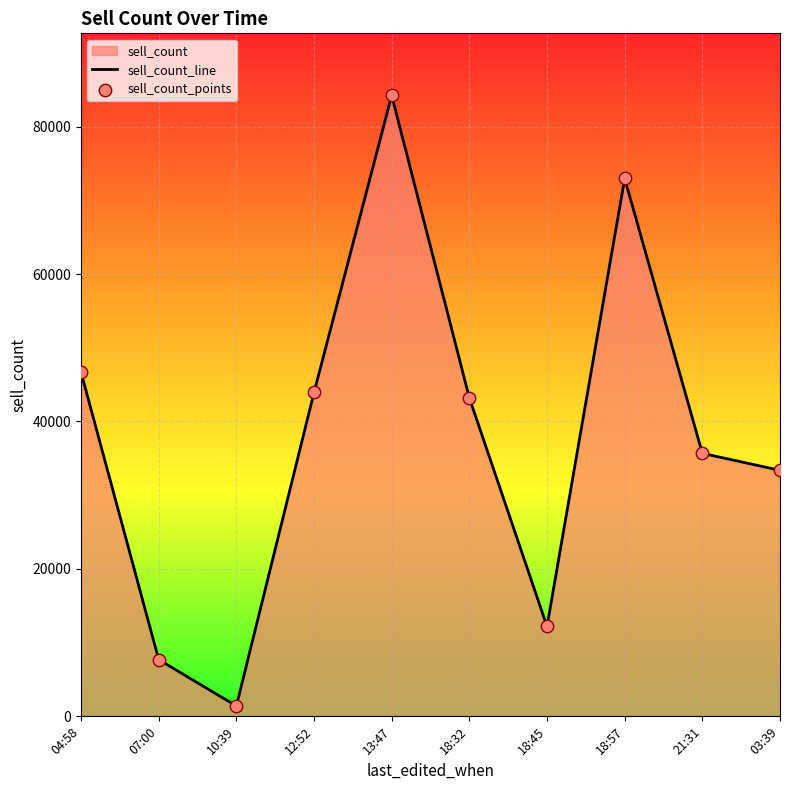

Which series contains the highest Y value?

sell_count_line